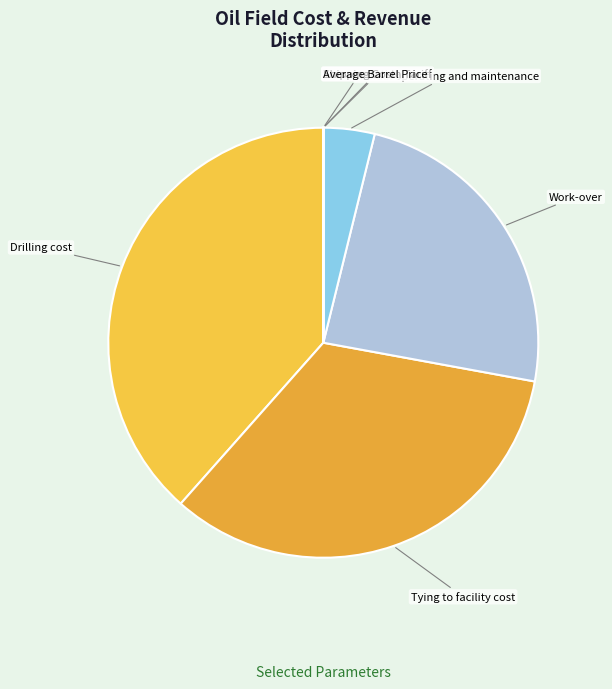

Does any single category account for the majority?

No